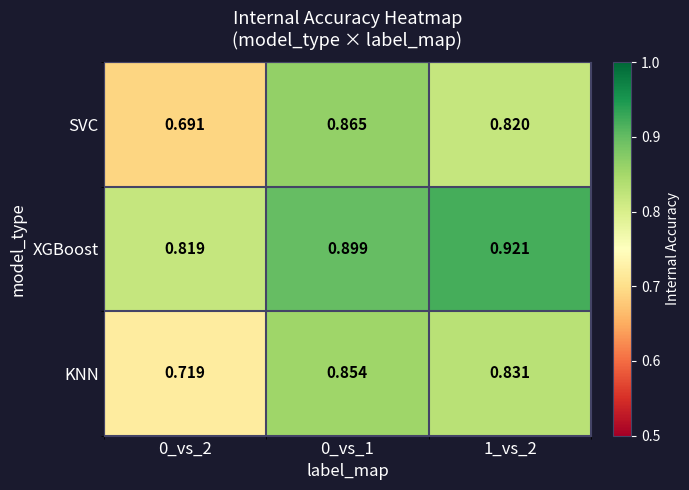

Rank the series at 0_vs_1 from lowest to highest value.

KNN, SVC, XGBoost